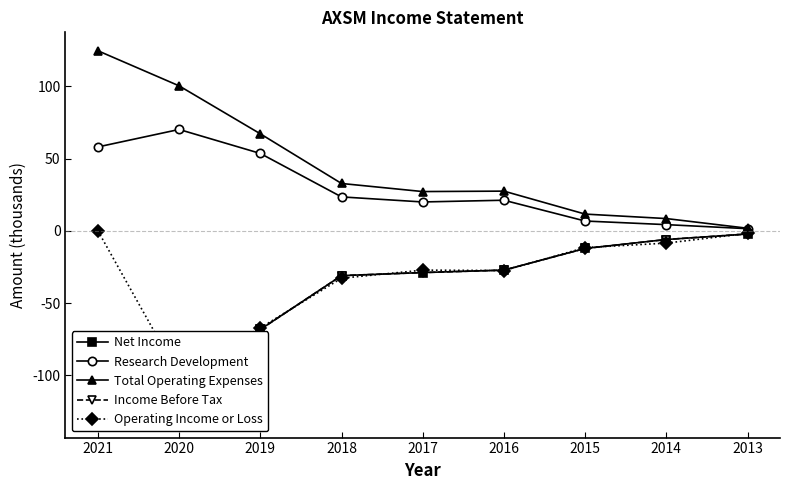

What are all the series names shown in the legend?

Net Income, Research Development, Total Operating Expenses, Income Before Tax, Operating Income or Loss